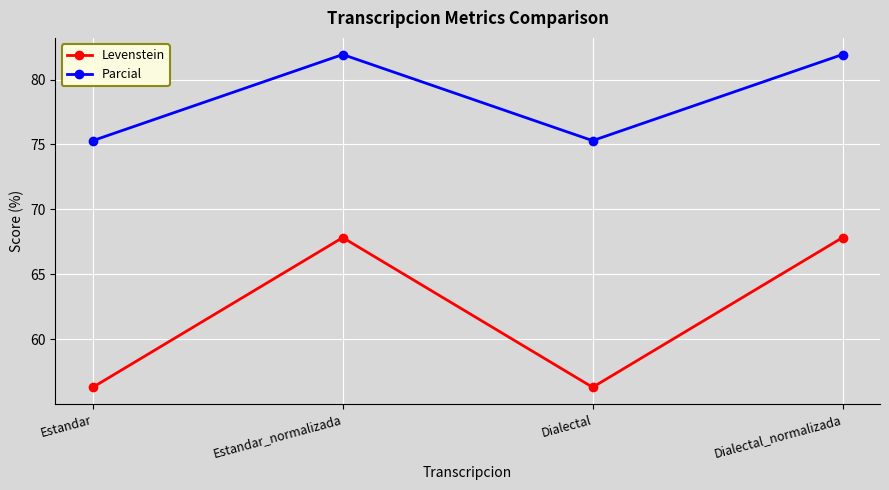

True or false: Parcial and Levenstein intersect in this chart.

False